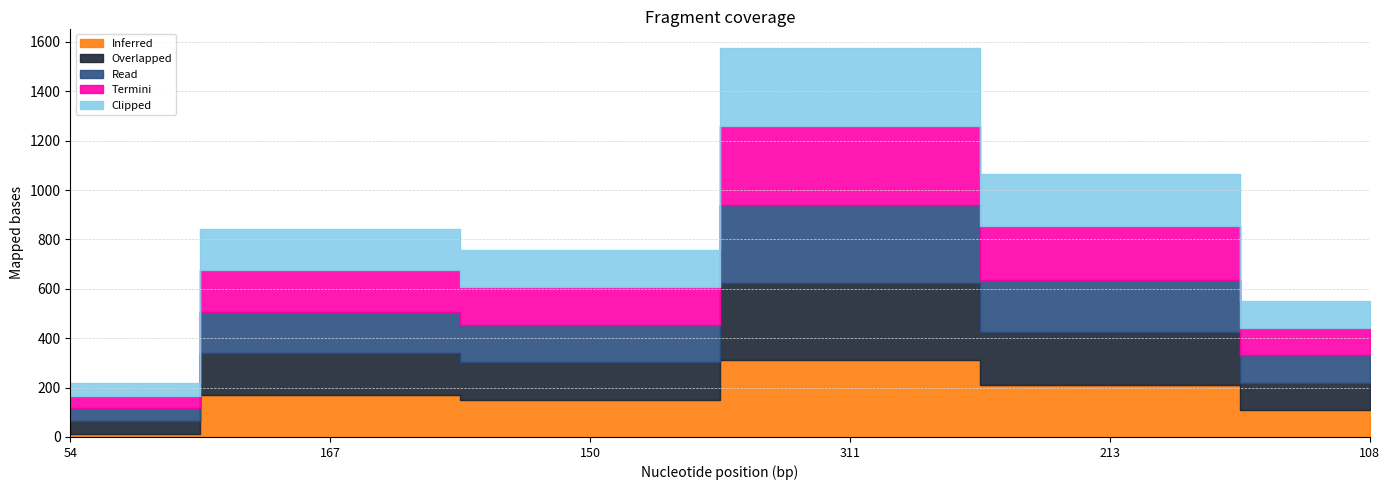

Is the value of Clipped at 167 greater than the value of Overlapped at 108?

Yes